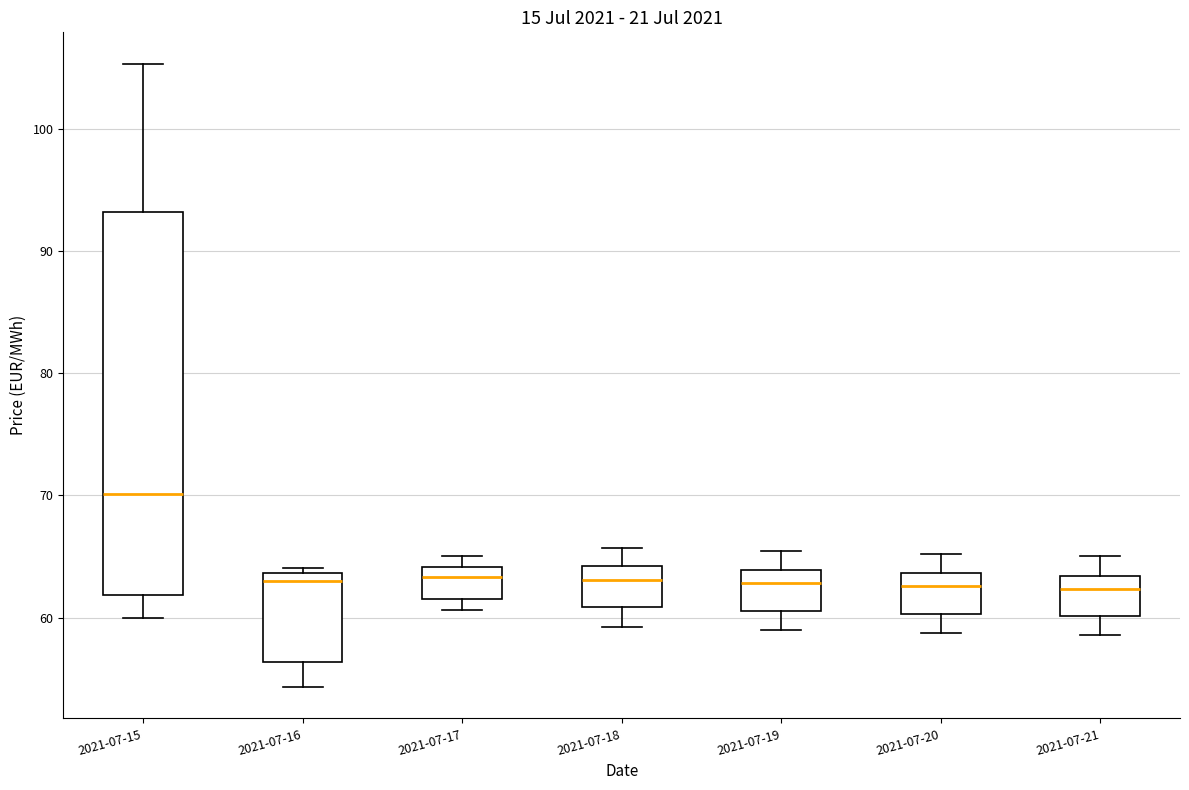

Which box is the tallest, from its lower edge to its upper edge?

2021-07-15